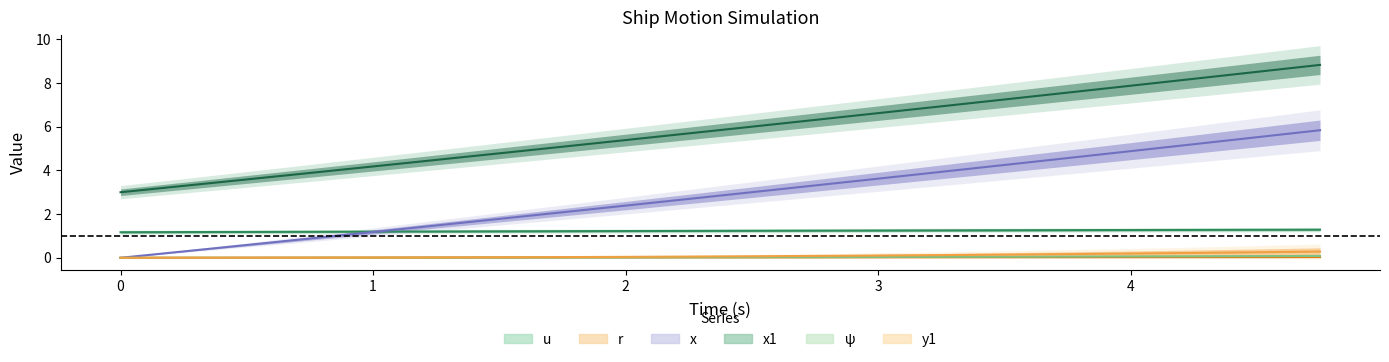

The x1 series shows 7.7 at 4. True or false?

False